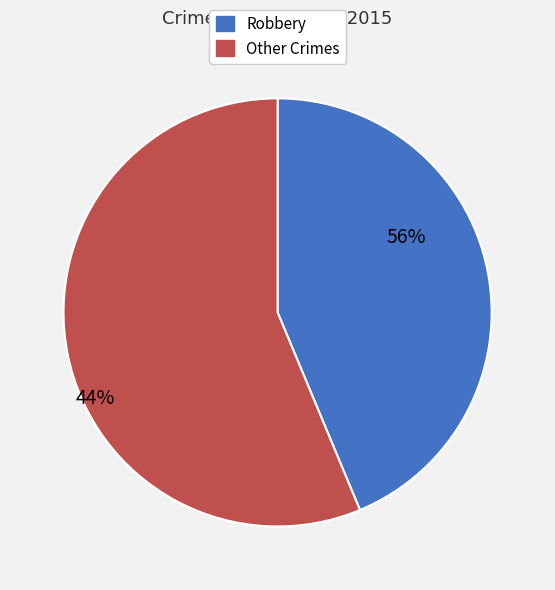

What percentage is the Robbery slice, to the nearest percent?

44%